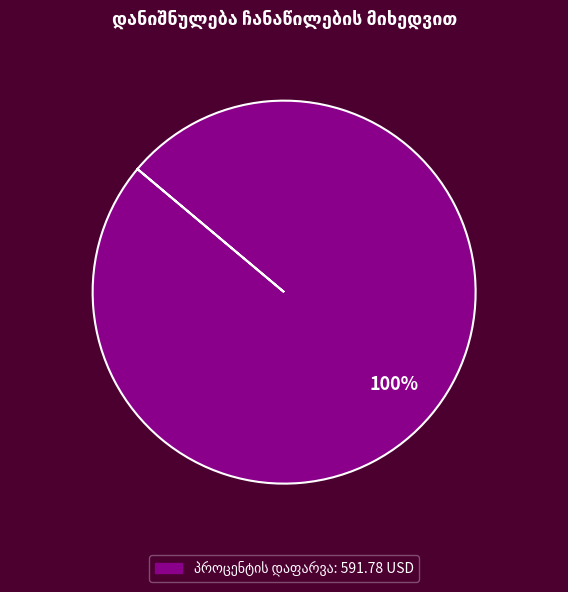

Is there any slice that represents more than half of the pie?

Yes